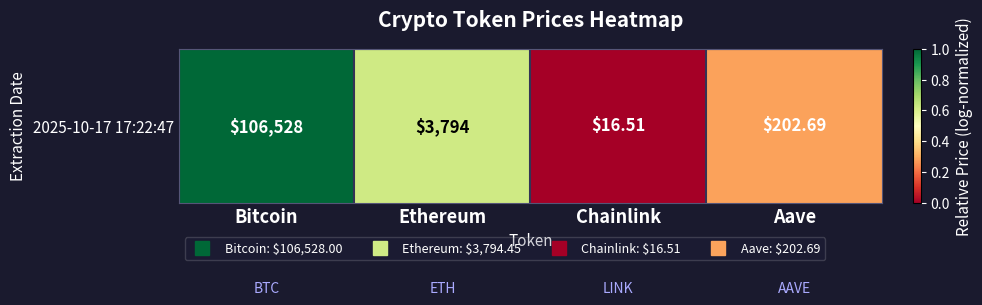

At which label is the value closest to 0?

Chainlink